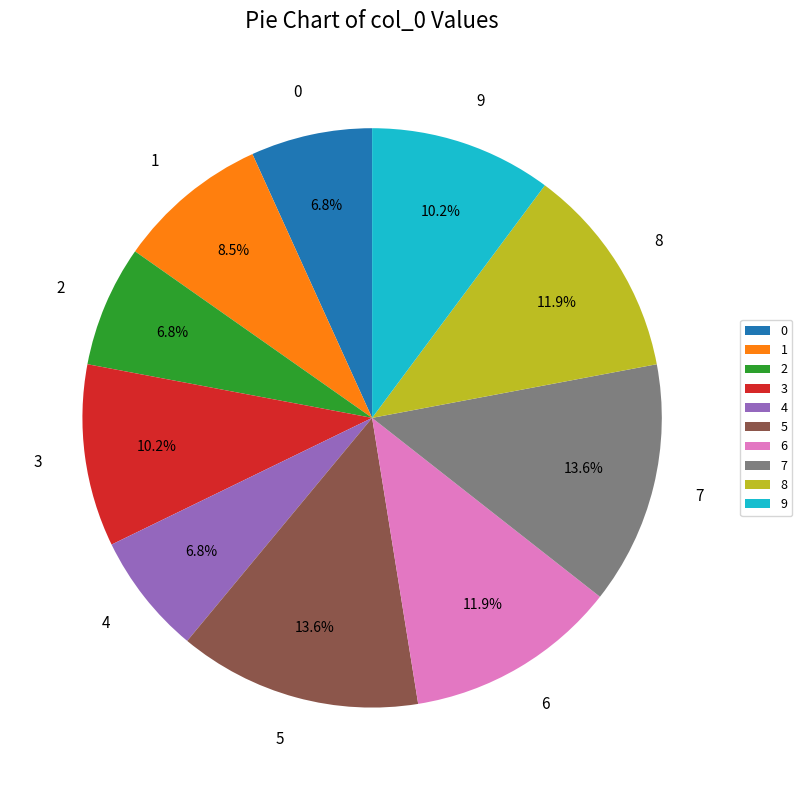

How many slices are in this pie chart?

10